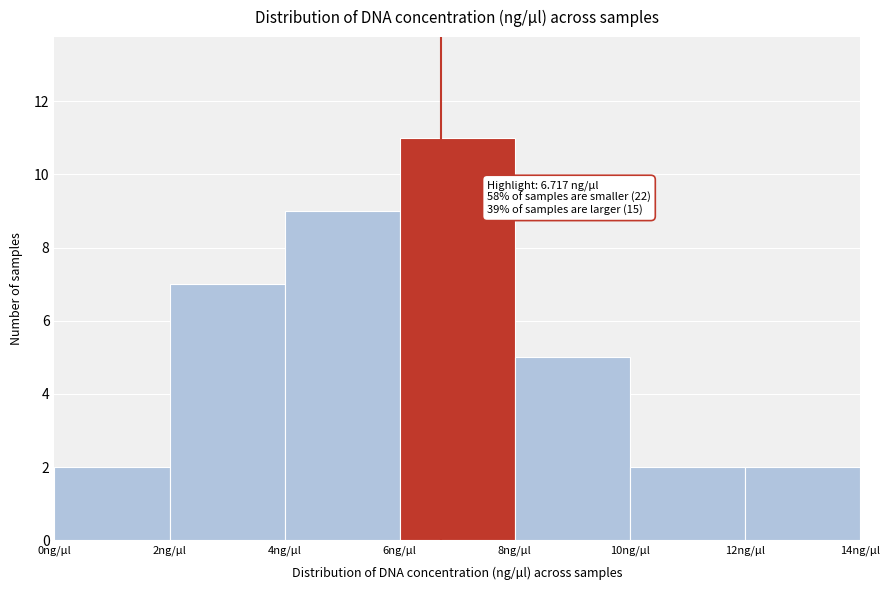

Which range on the x-axis has the tallest bar?

6 to 8